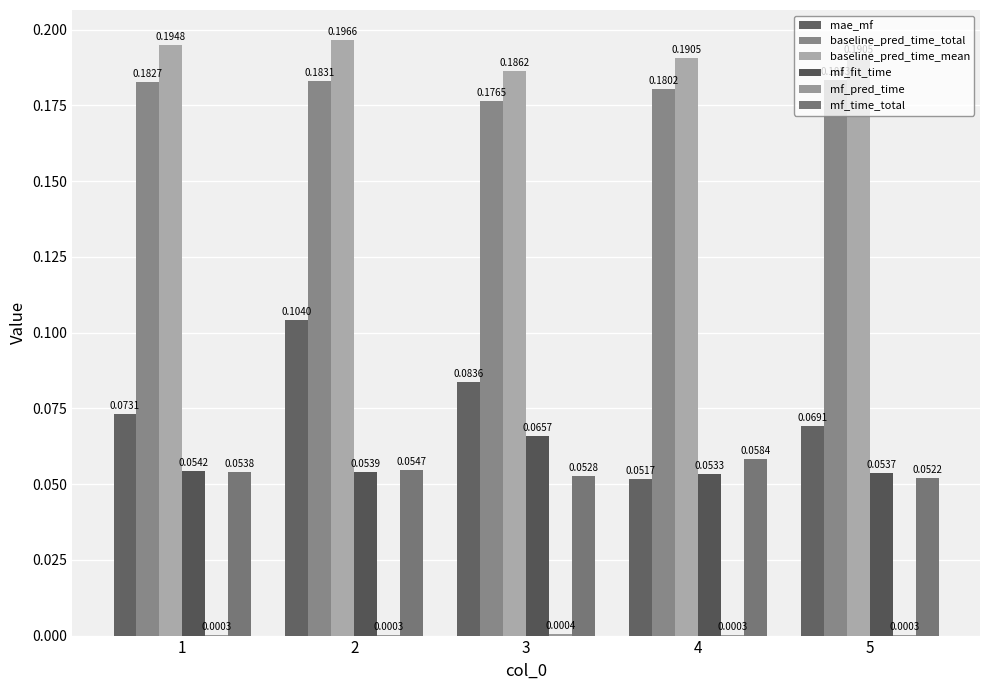

What is the difference between the highest and lowest values at 1?

0.2